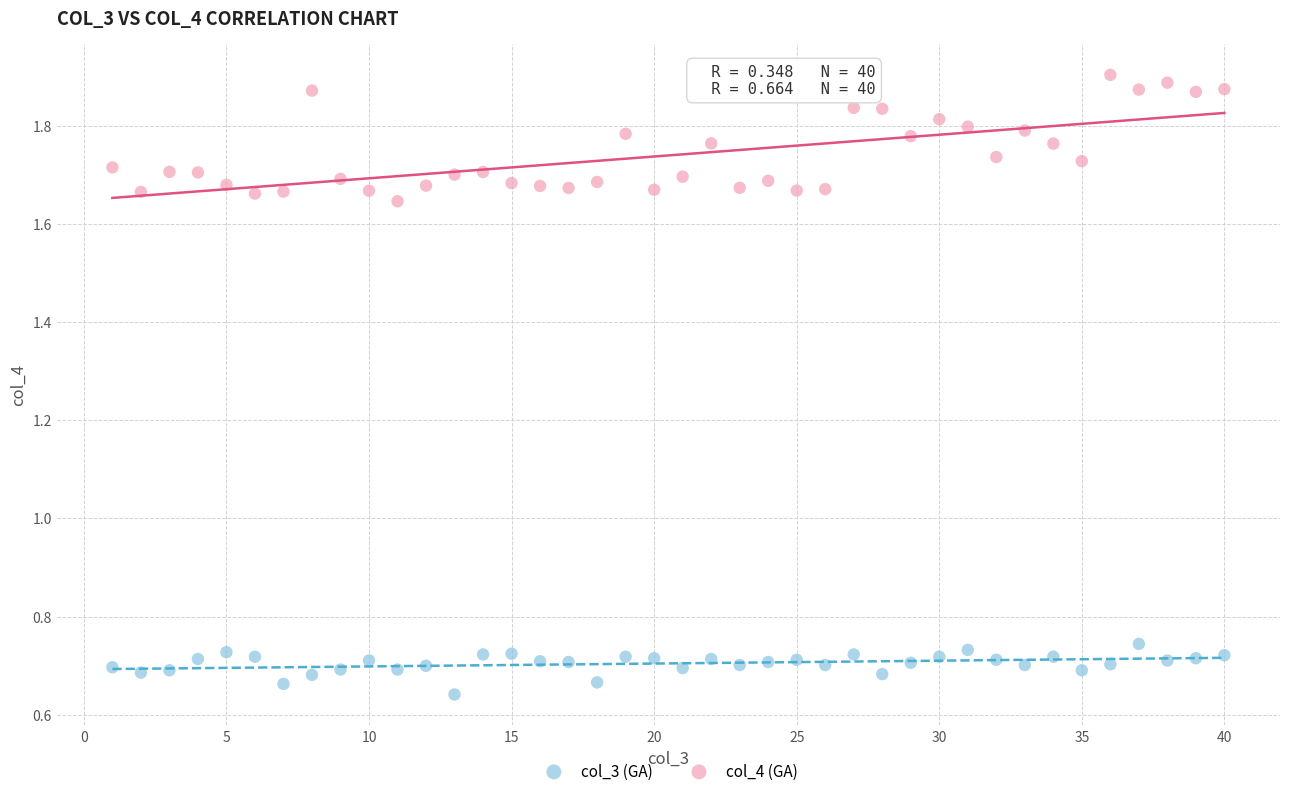

Across all data points, what is the range of Y values (max minus min)?

1.3